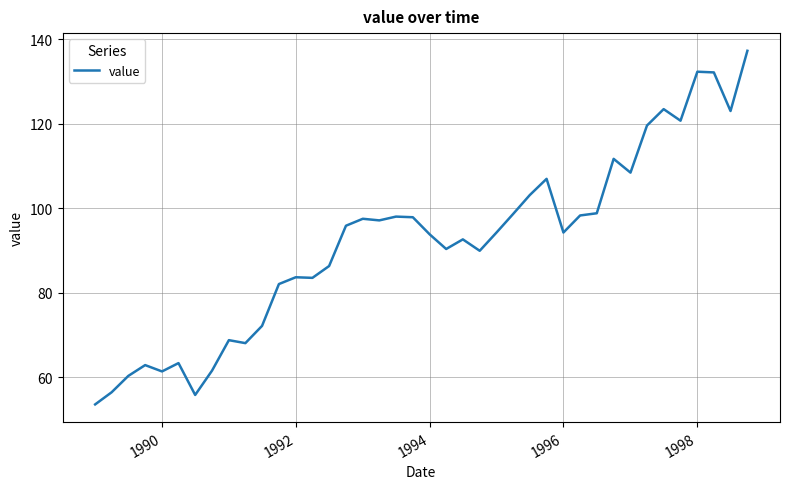

What is the difference between the maximum and minimum values?

83.7